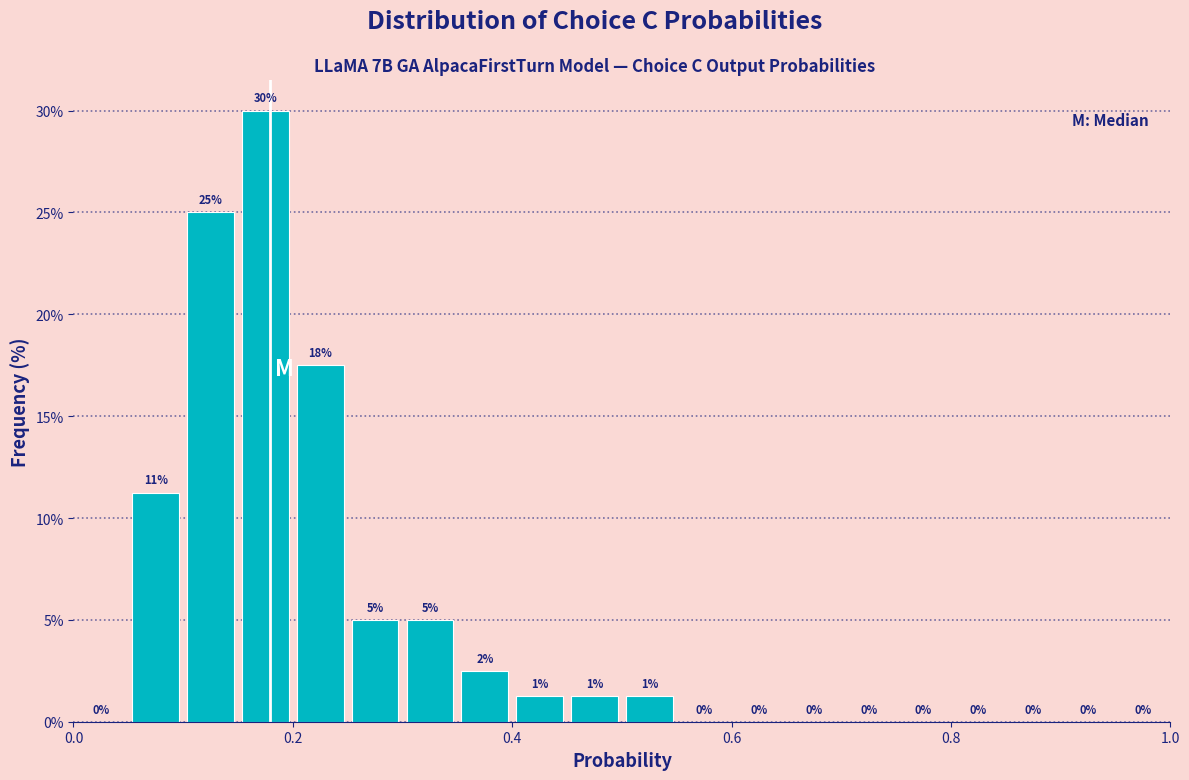

Read against the x-axis, roughly where is the centre of the tallest bar?

0.18